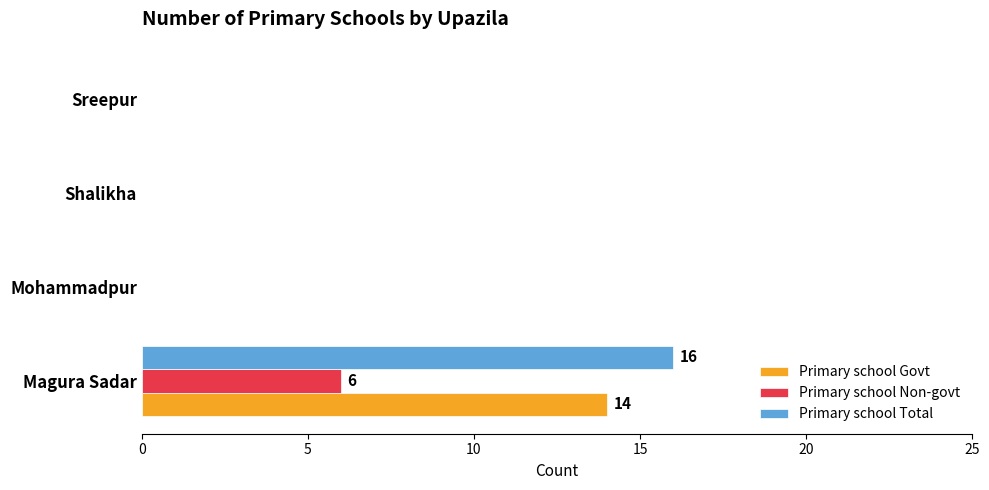

True or false: Primary school Govt has a value of -9 at Mohammadpur.

False